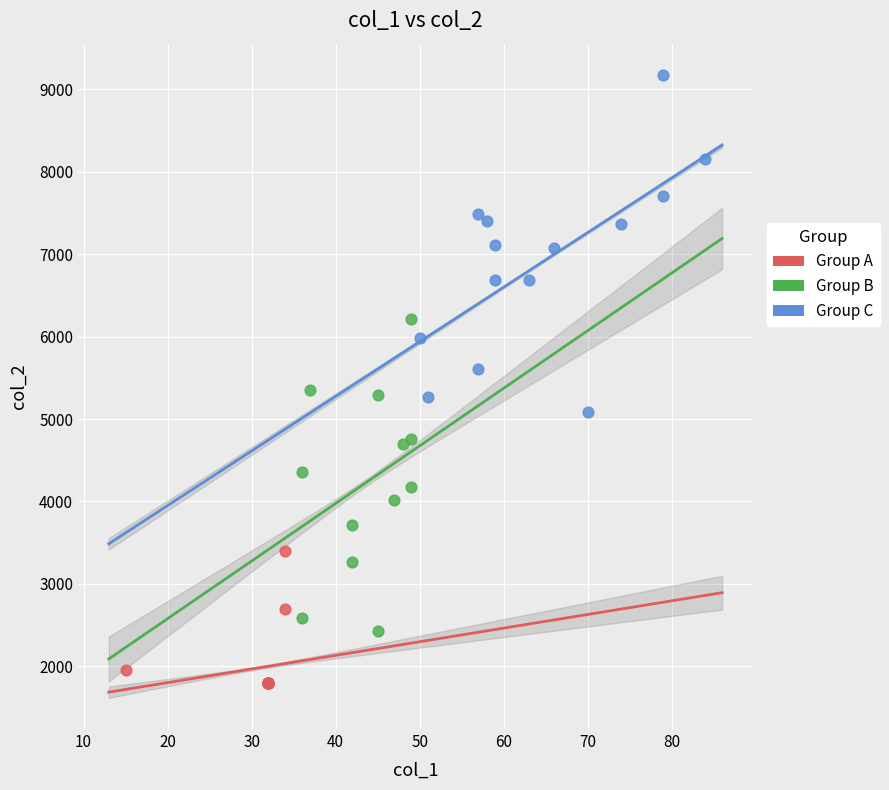

Which series reaches the minimum Y coordinate?

Group A